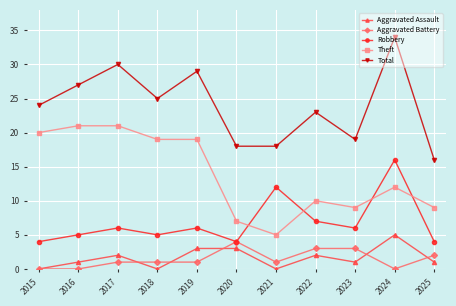

True or false: Total and Theft cross at least once.

False